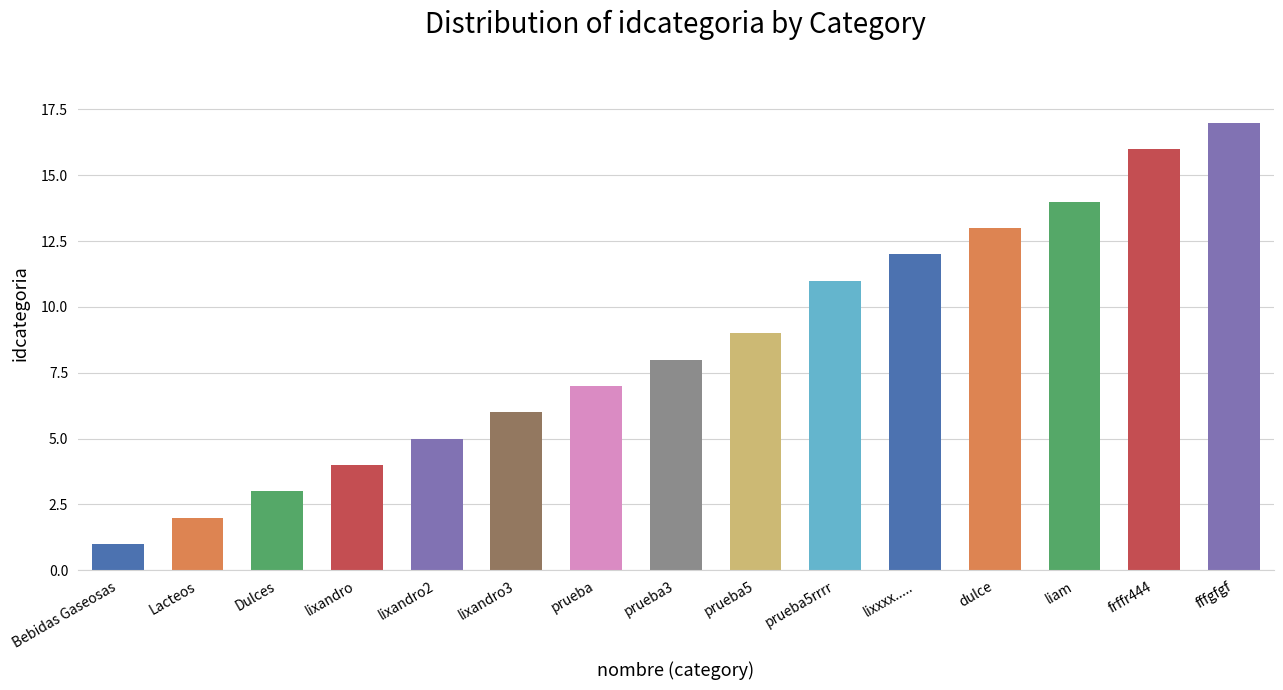

At which category does the chart reach its peak across all series?

fffgfgf